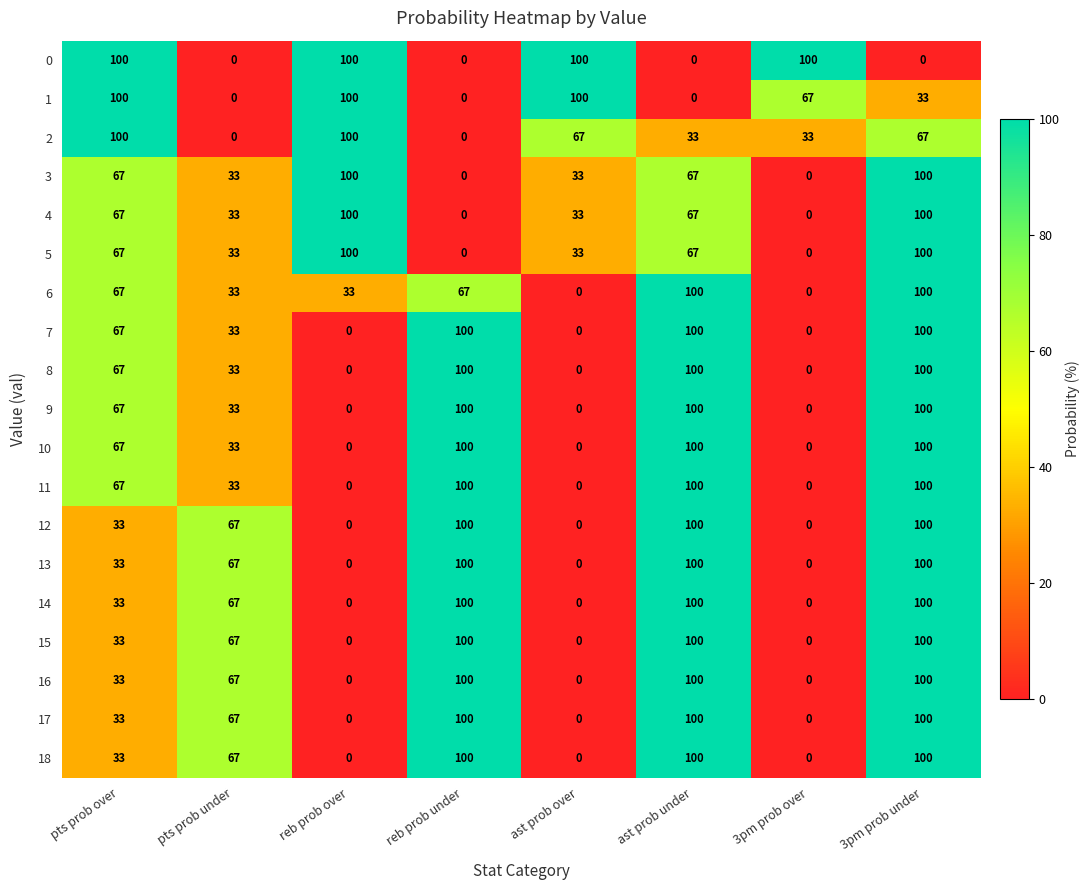

The 1 series shows 20 at pts prob over. True or false?

False